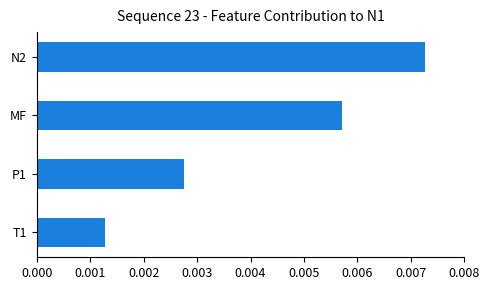

Between P1 and N2, which is larger?

N2